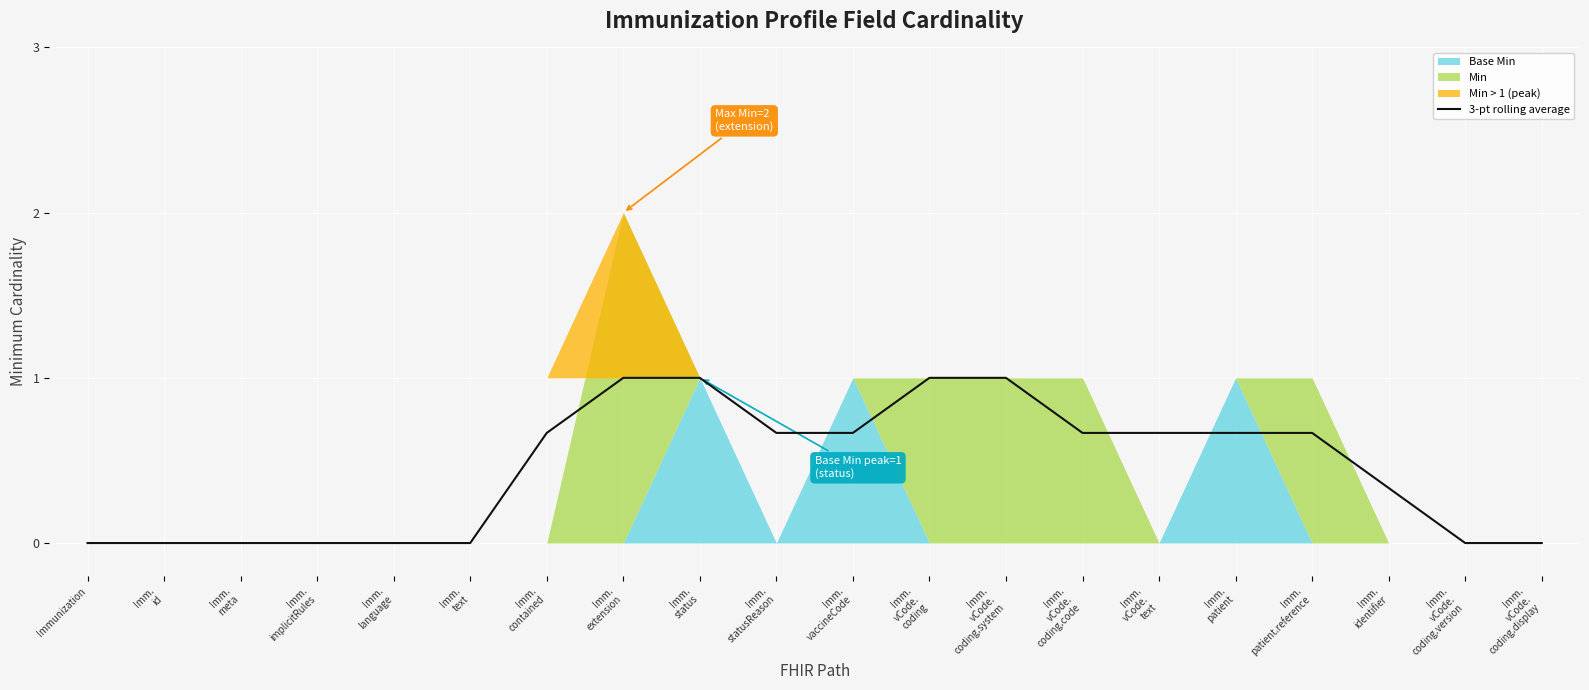

Between Immunization and Imm.
status, which is larger?

Imm.
status